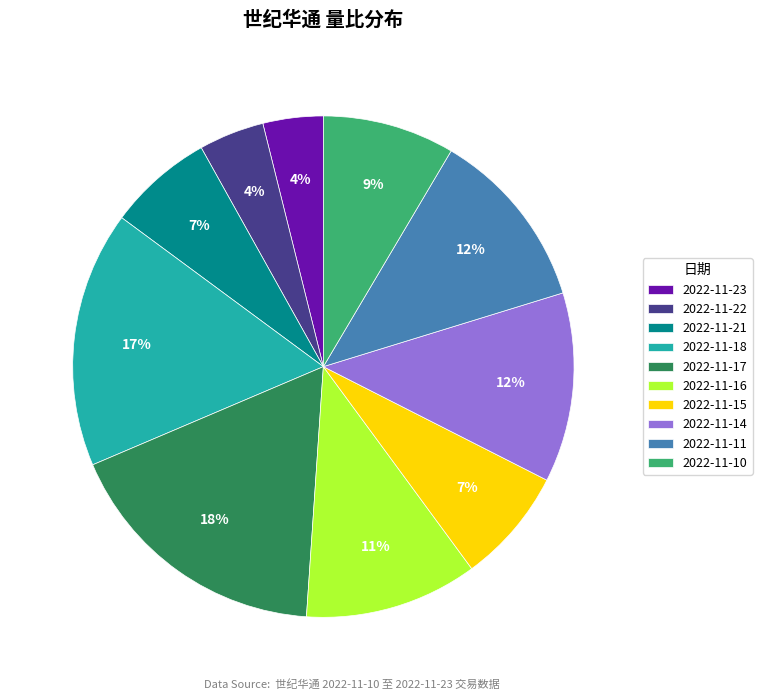

Approximately how many times larger is the value at 2022-11-14 compared to 2022-11-17?

0.7